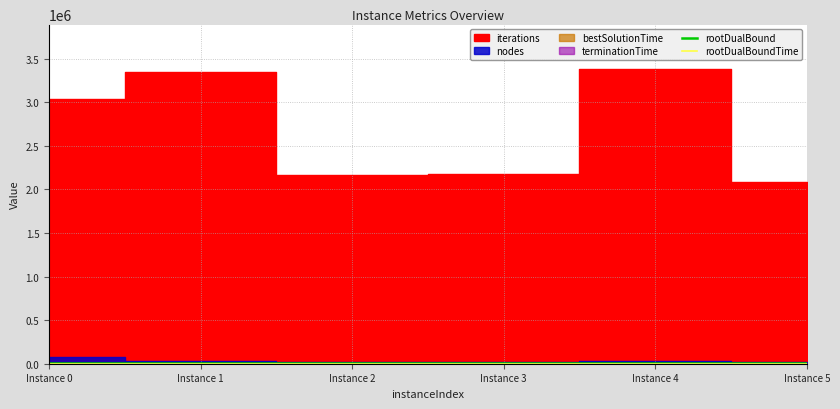

How many interior local peaks does the rootDualBoundTime series have?

1